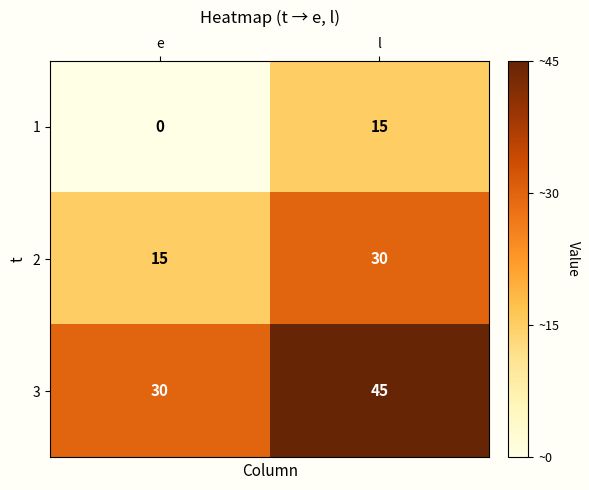

The 2 series shows 30 at l. True or false?

True